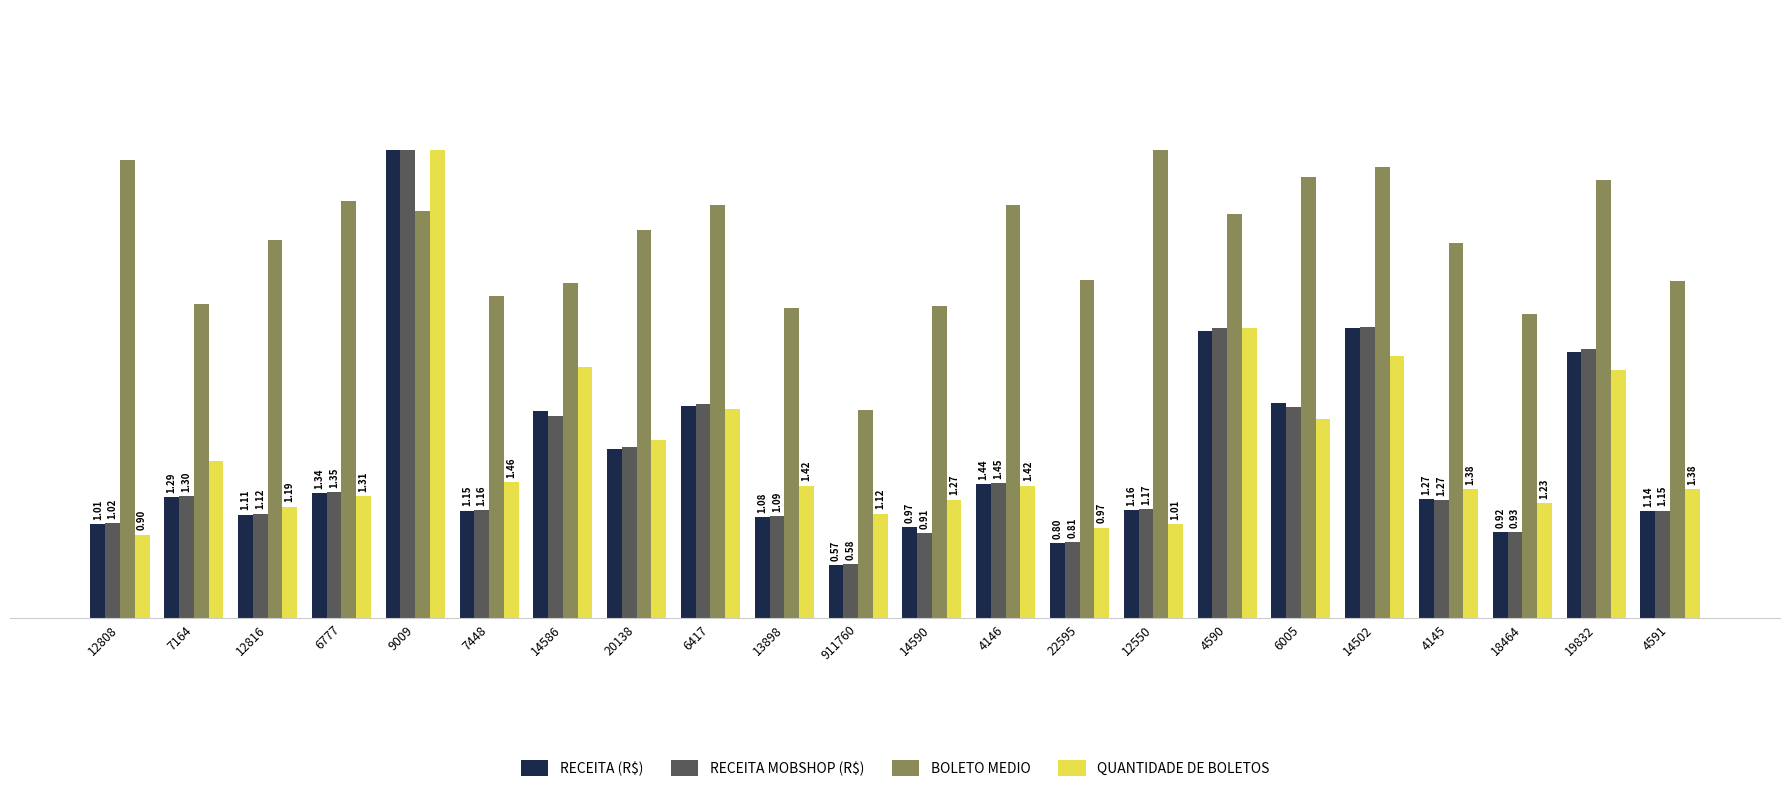

Which series changed the most between 12808 and 4591?

BOLETO MEDIO